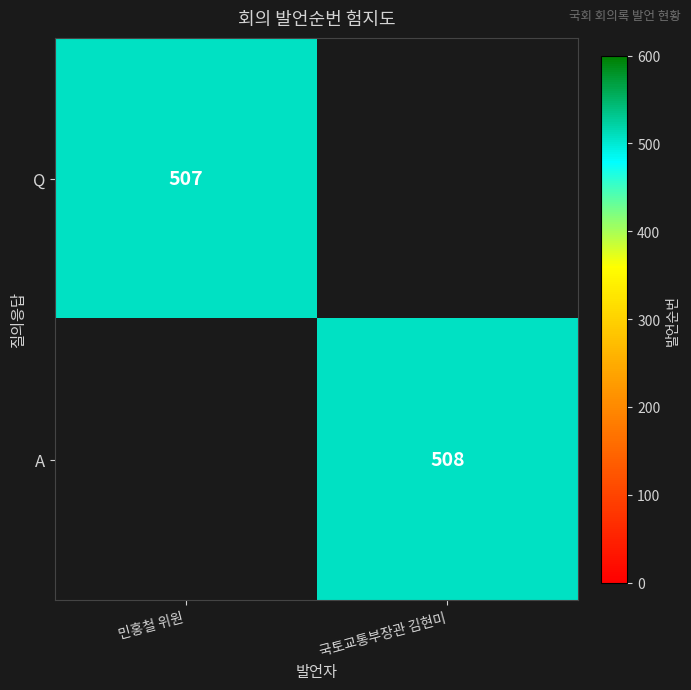

Which label corresponds to the smallest value in the chart?

민홍철 위원